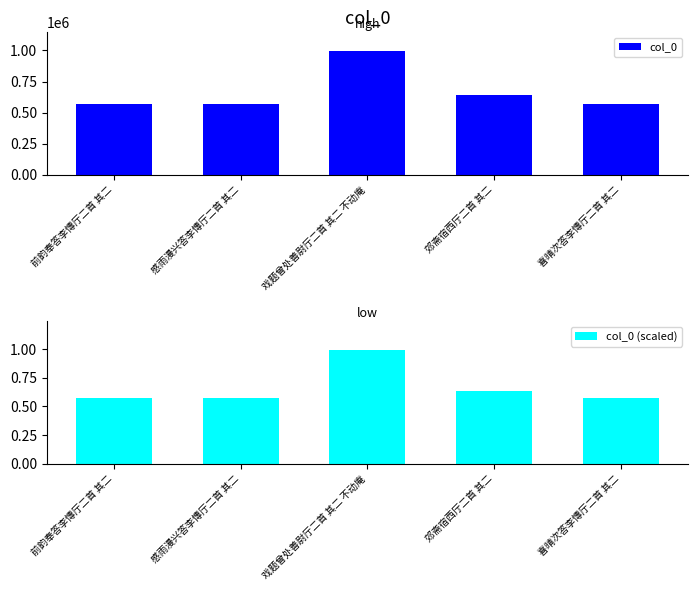

Does the chart contain stacked bars?

No